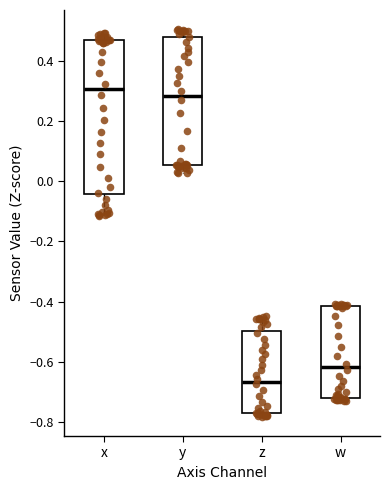

Comparing the boxes themselves (not the whiskers), which one is the tallest?

x